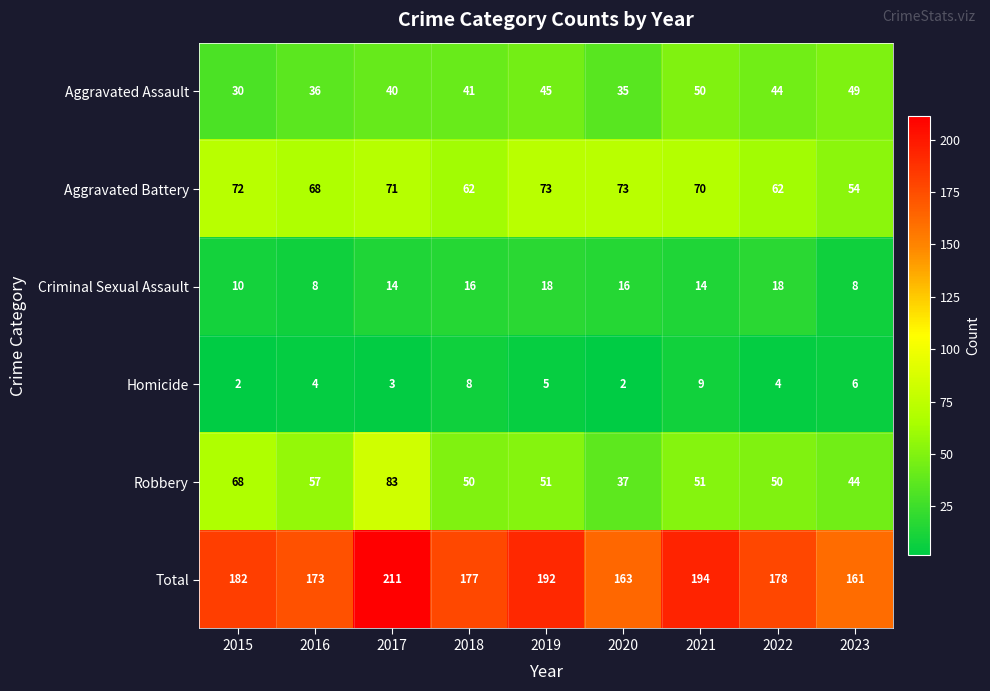

What is the maximum value shown in the chart?

211